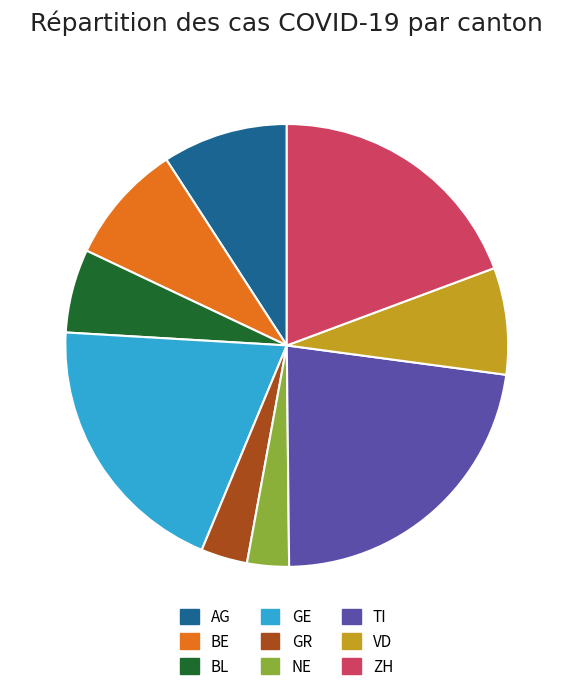

Is it true that AG is 9% of the pie?

True